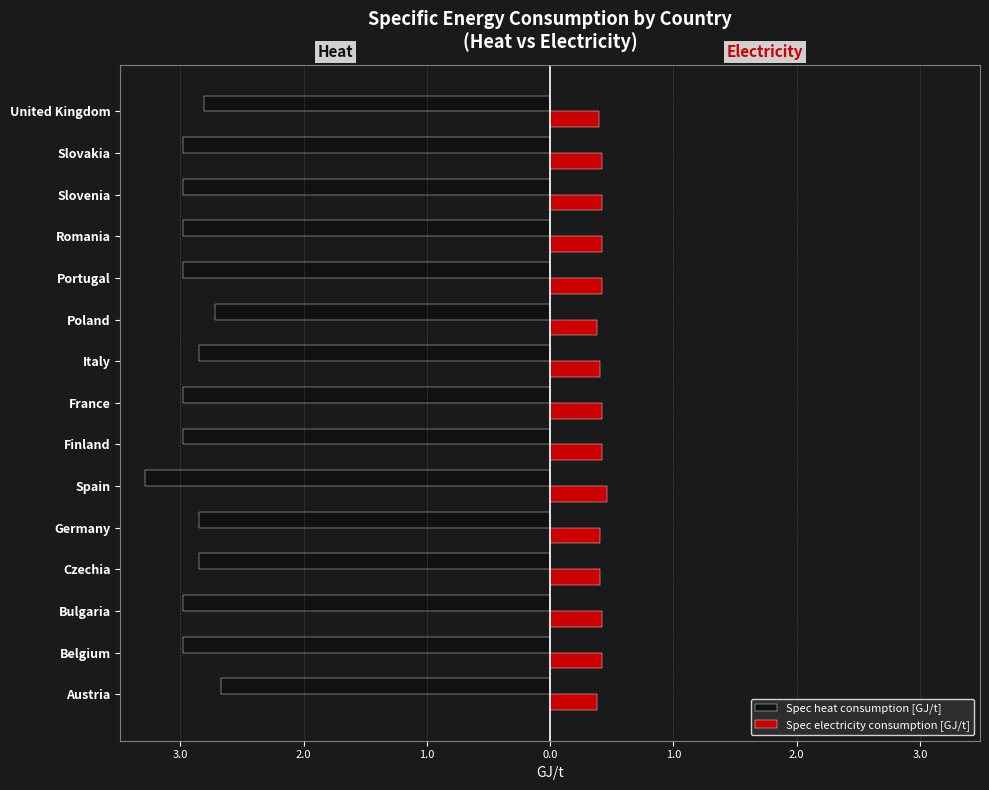

What are all the series names shown in the legend?

Spec heat consumption [GJ/t], Spec electricity consumption [GJ/t]